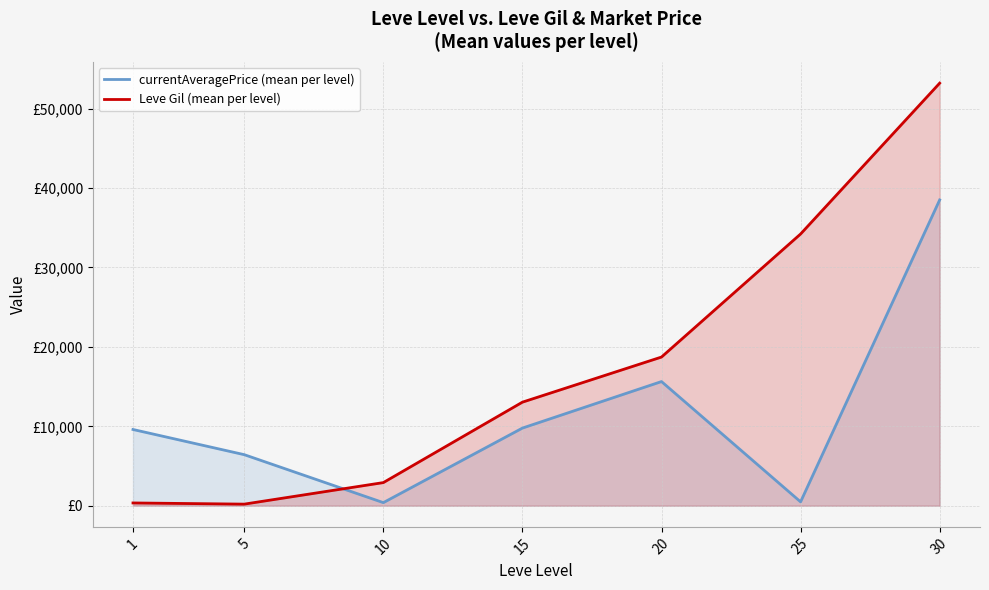

Which series has the largest total across all categories?

Leve Gil (mean per level)